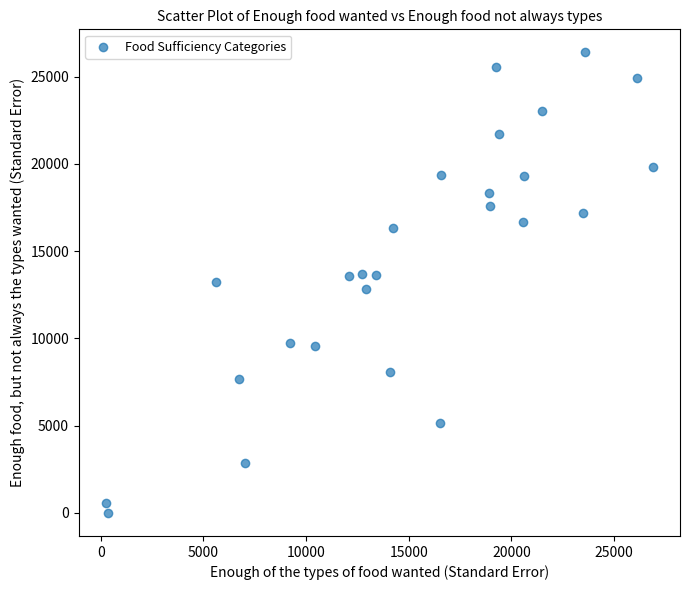

What is the range of Y values (max minus min)?

26396.8